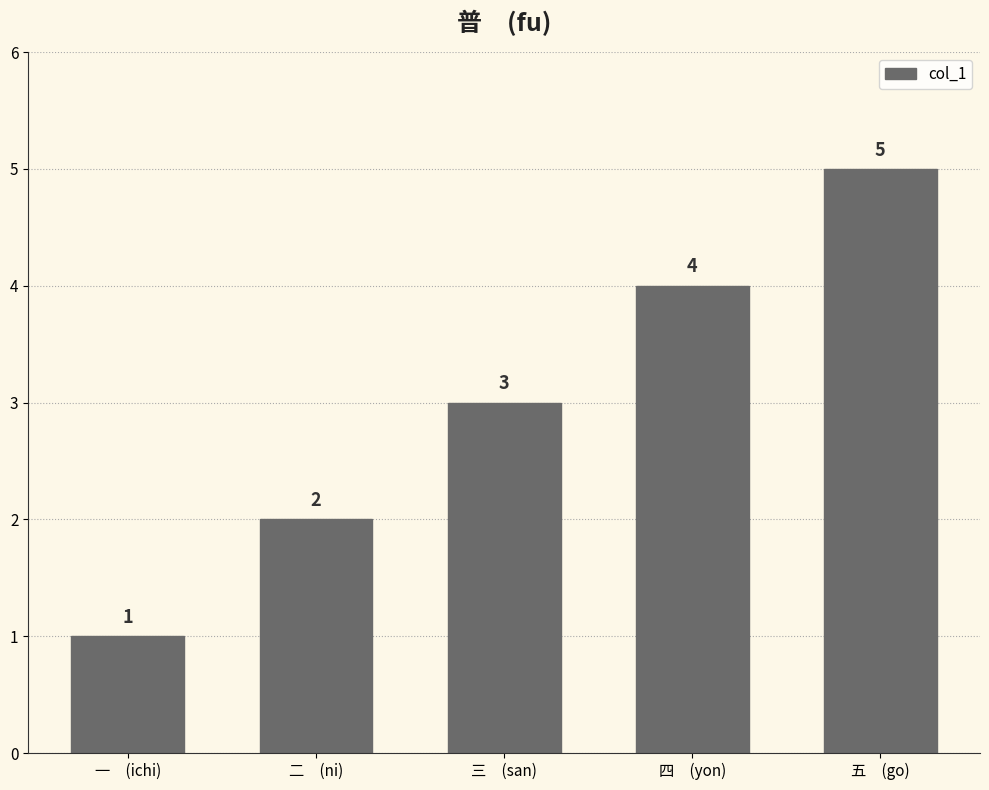

Reading left to right, transcribe all the data shown in this chart.

1	2	3	4	5